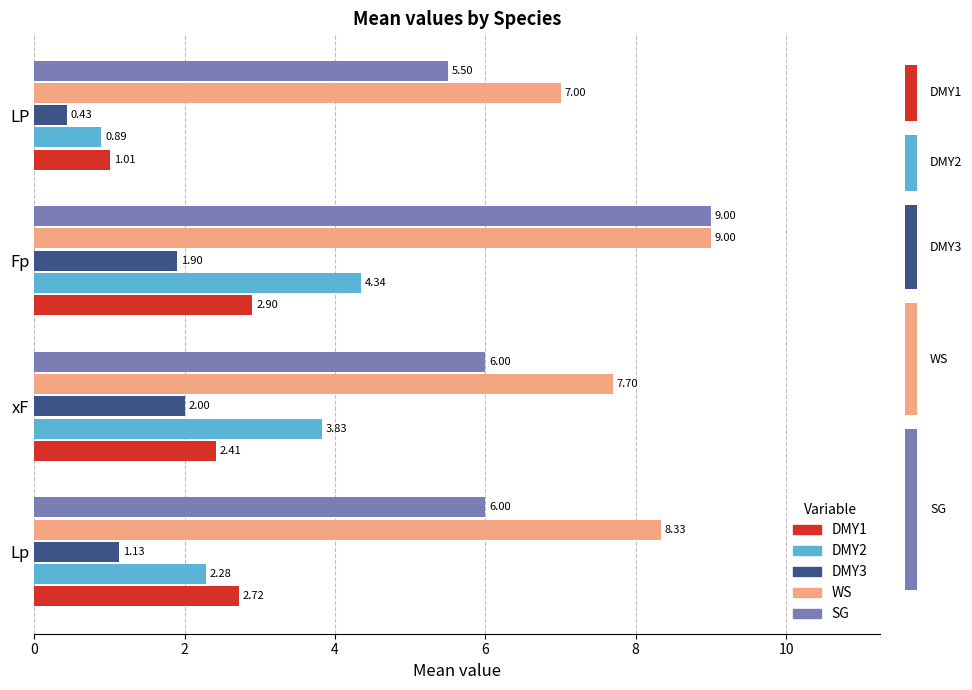

Which series has the widest spread of values?

SG